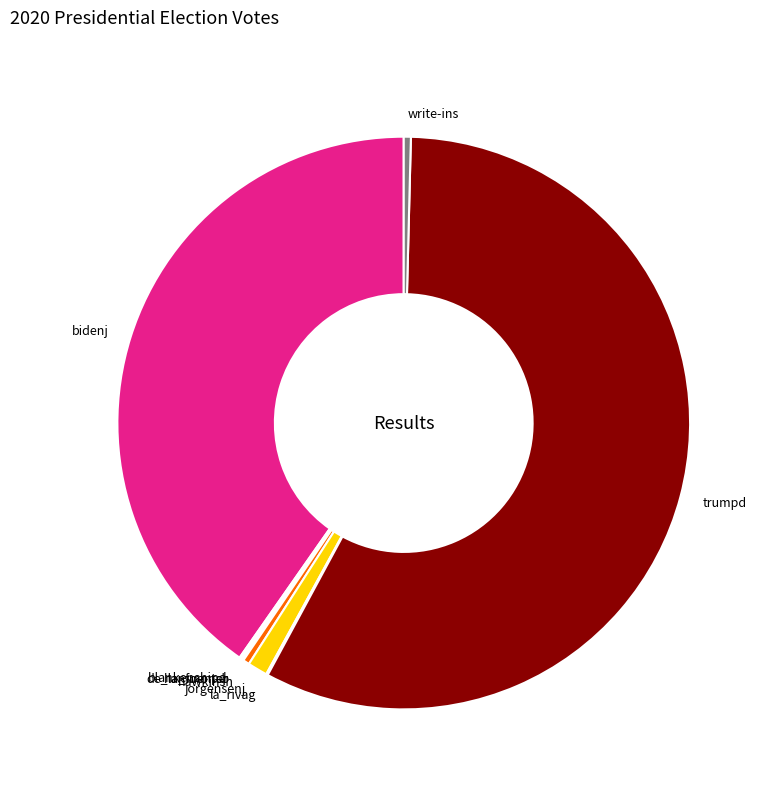

The bidenj slice represents 40% of the pie. True or false?

True